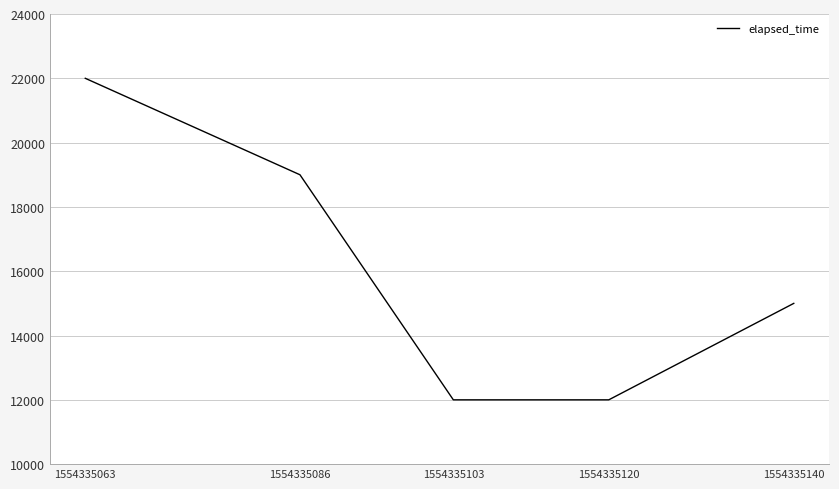

How many categories are shown in the chart?

5